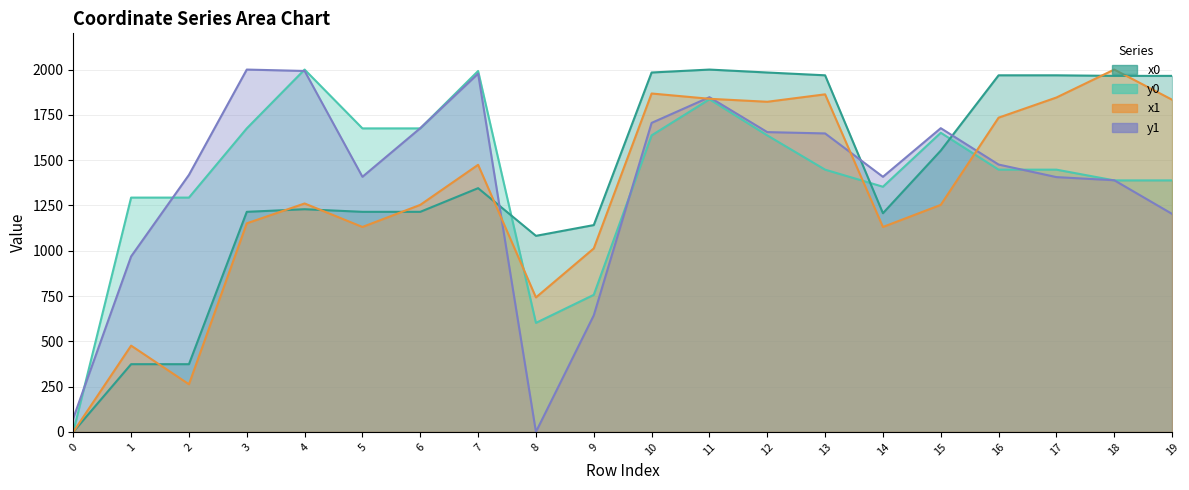

True or false: y1 has a value of 125.6 at 0.

False